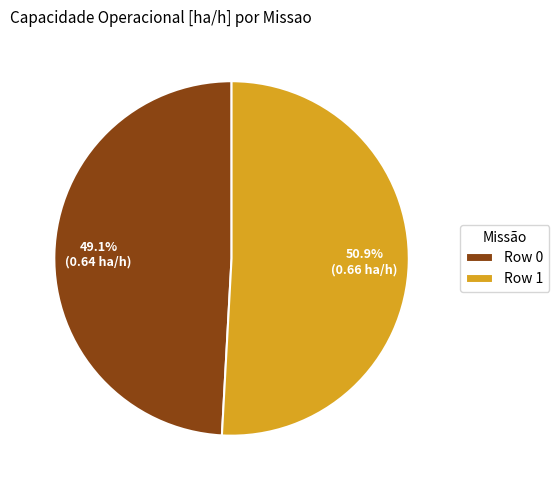

What is the largest slice in the pie chart?

Row 1